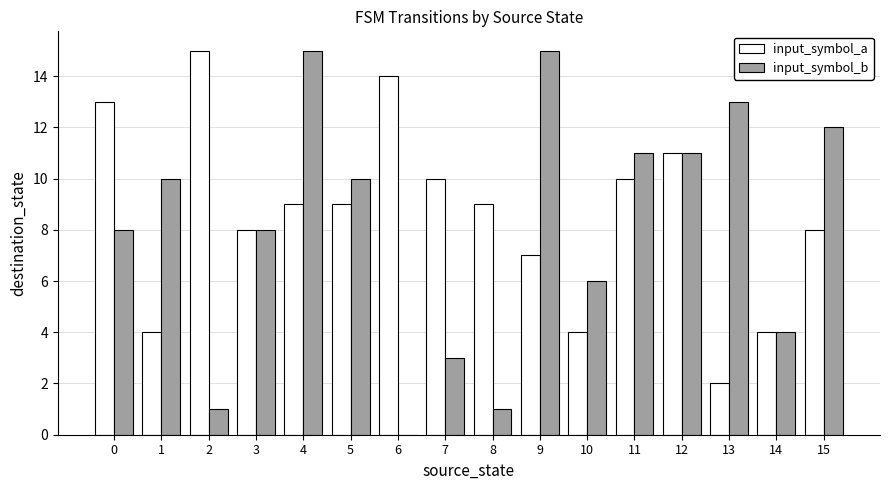

What is the highest value of the input_symbol_b series?

15